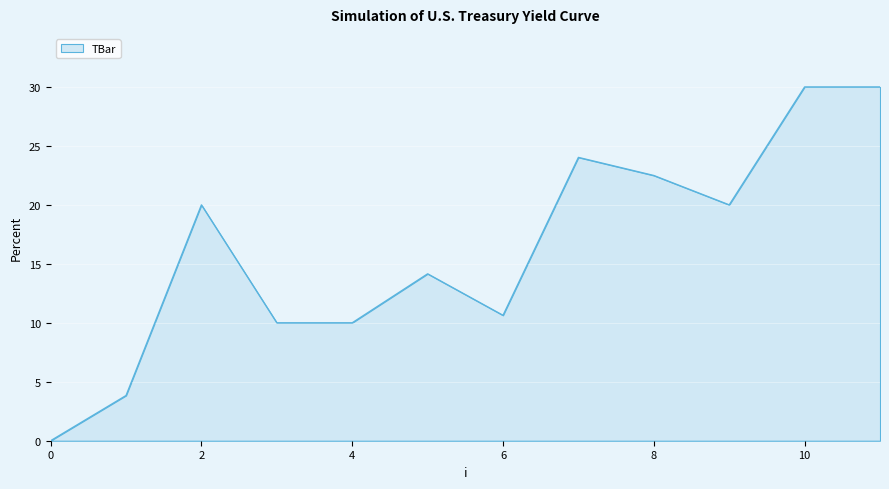

What is the difference between the maximum and minimum values?

30.0